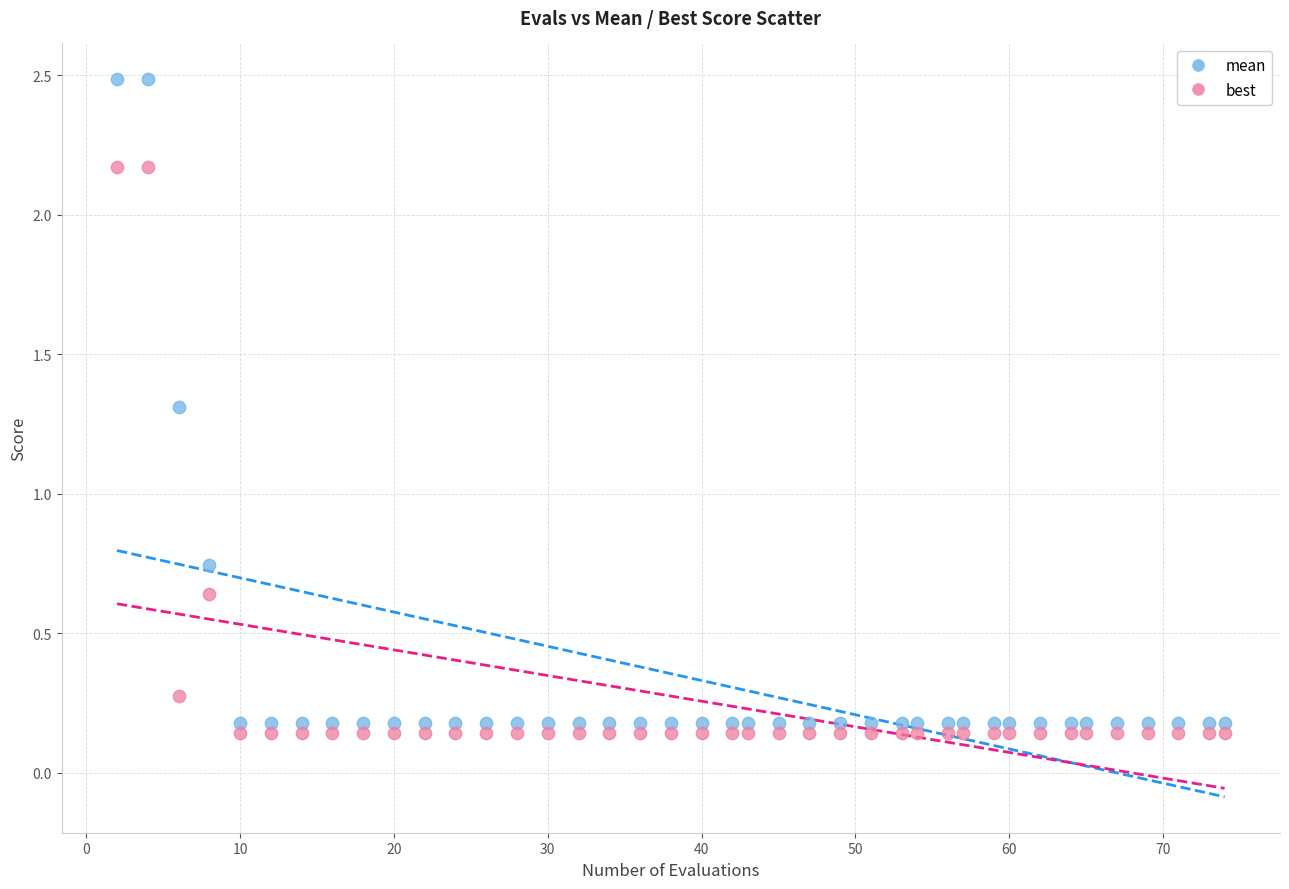

Across all data points, what is the range of X values (max minus min)?

72.0